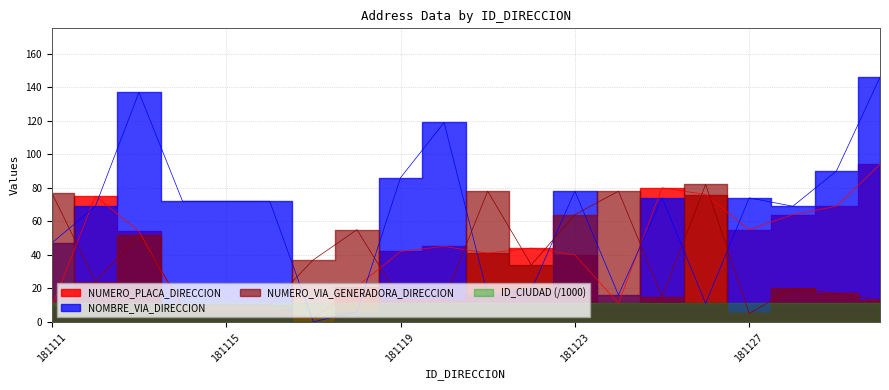

Rank the categories by NOMBRE_VIA_DIRECCION value from highest to lowest.

181130, 181113, 181120, 181129, 181119, 181123, 181125, 181127, 181114, 181115, 181116, 181112, 181128, 181111, 181122, 181121, 181124, 181126, 181118, 181117